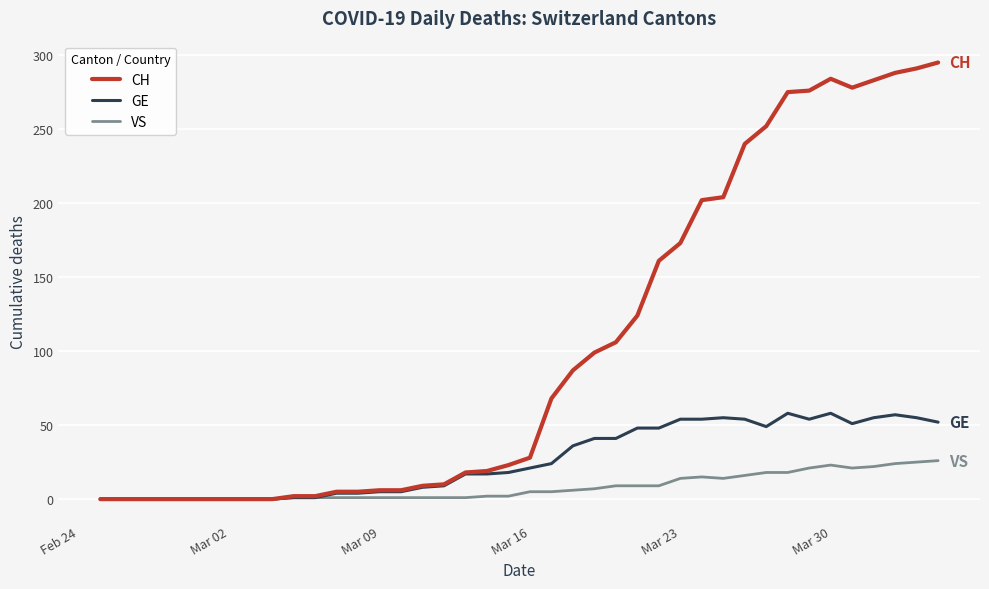

List the series in order of their overall mean, highest first.

CH, GE, VS